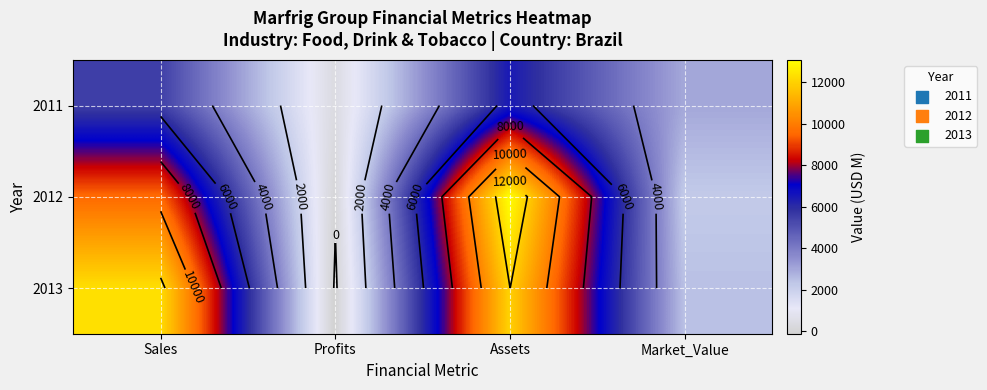

Count the number of data series in this chart.

3